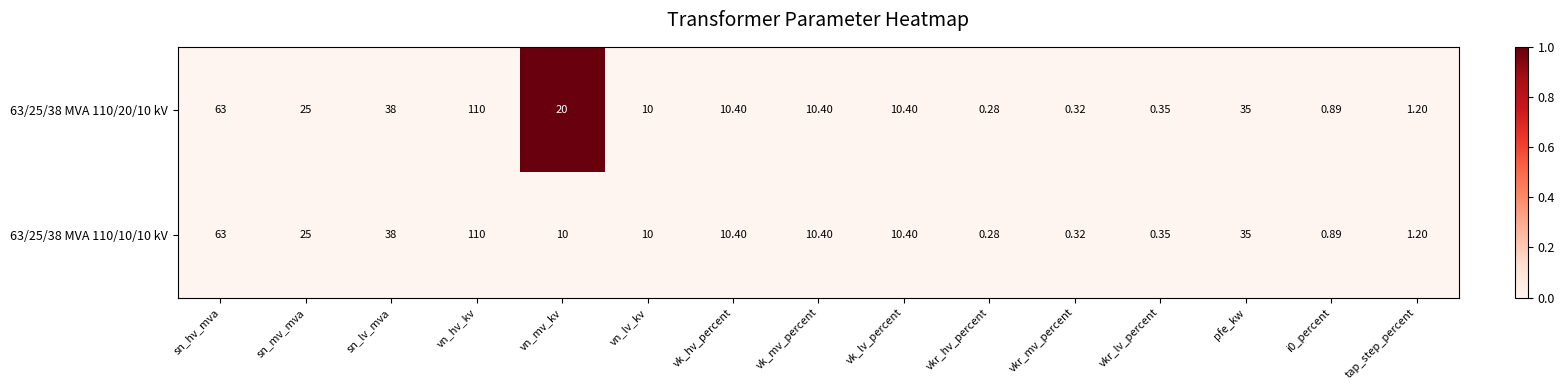

Where does the 63/25/38 MVA 110/10/10 kV series first go above 10?

sn_hv_mva